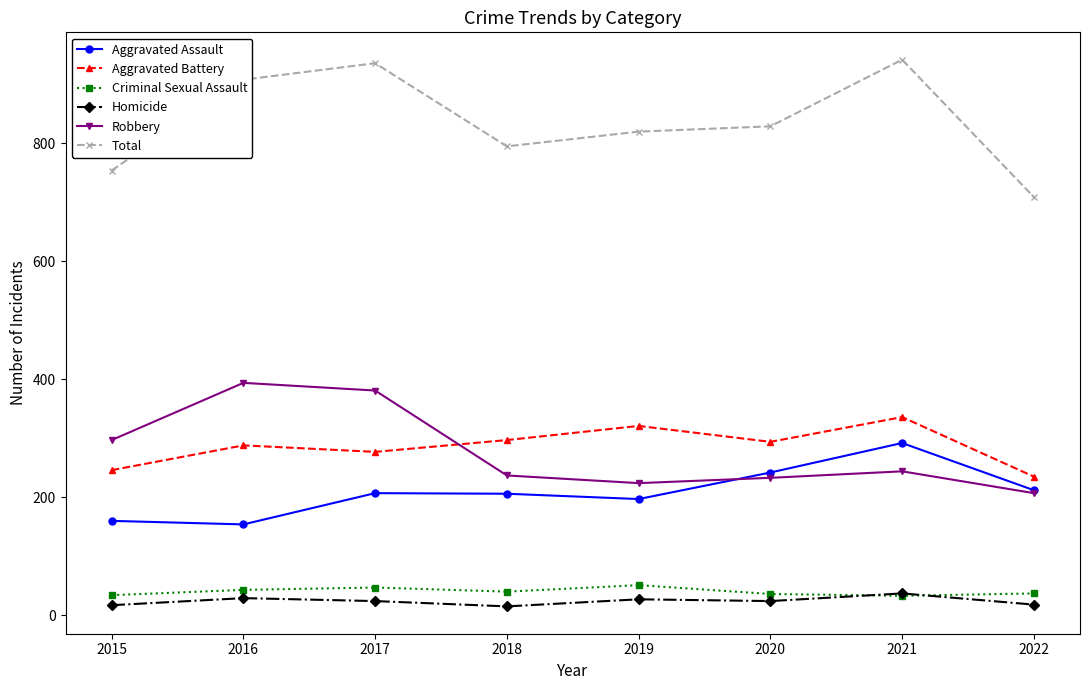

The value of Aggravated Battery at 2018 is 123. True or false?

False